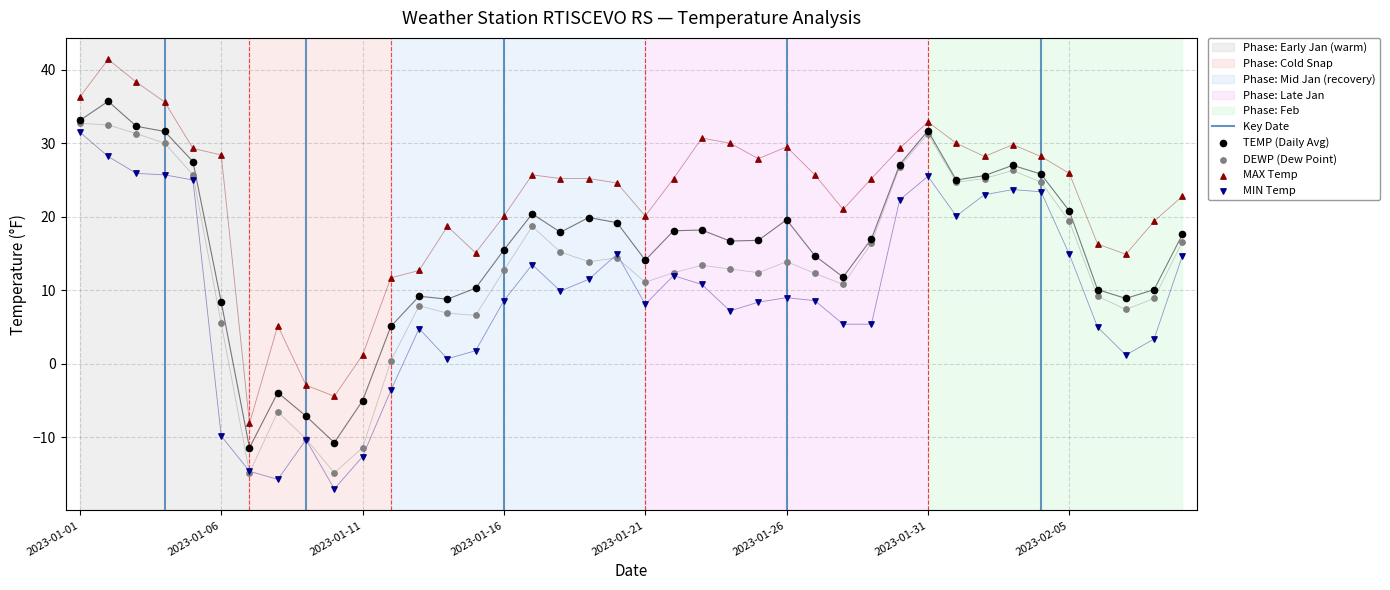

Which series reaches the minimum Y coordinate?

MIN